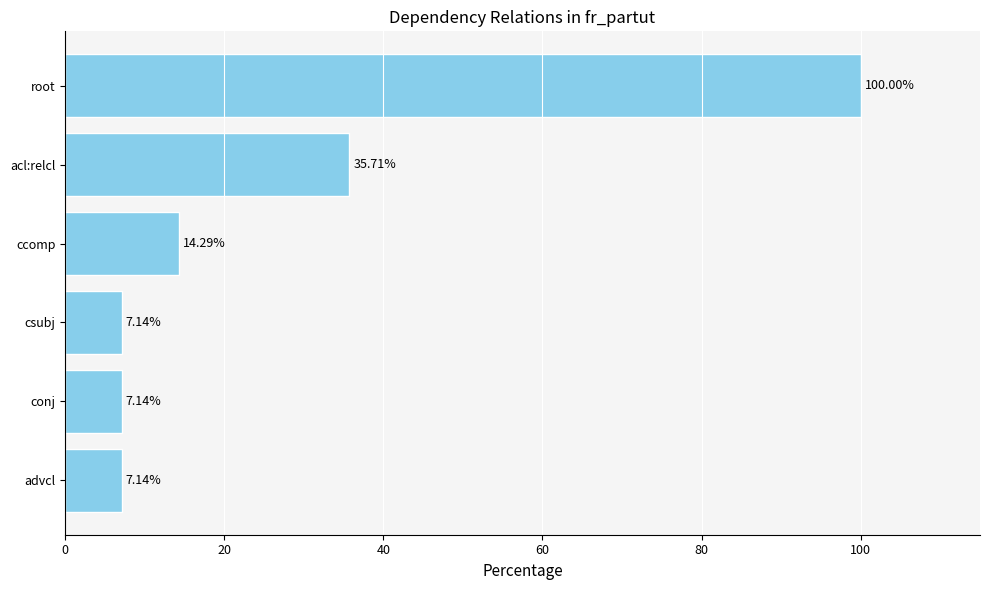

Where is the data nearest to the value 53?

acl:relcl